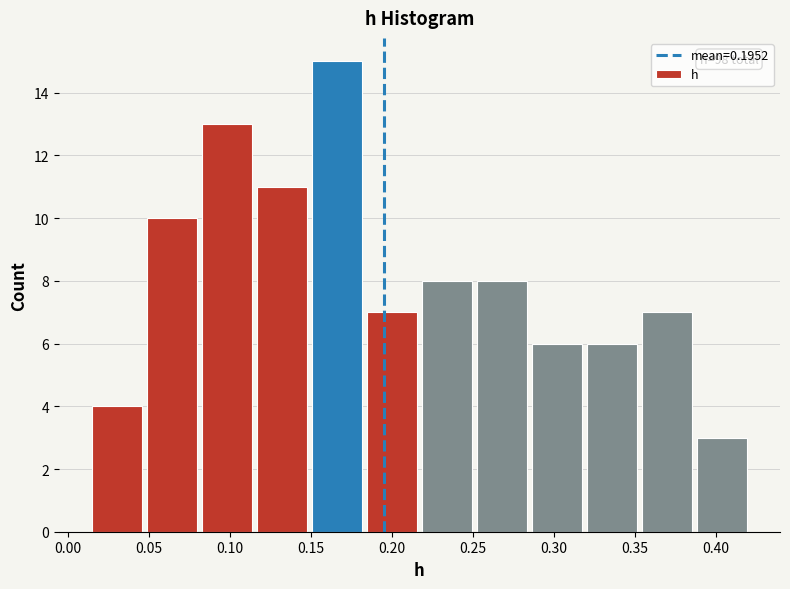

Which range on the x-axis has the tallest bar?

0.150 to 0.185